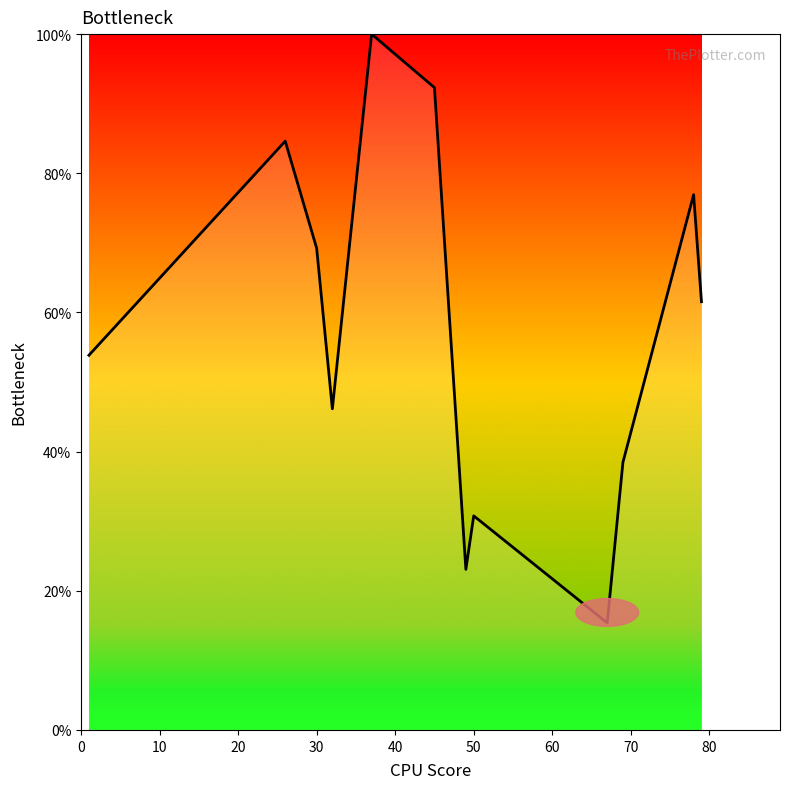

What is the maximum value shown in the chart?

100.0